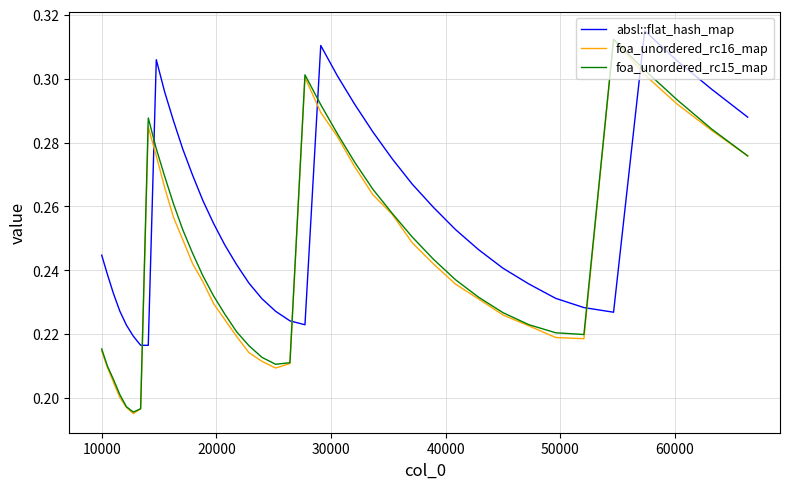

How many lines are shown in the chart?

3